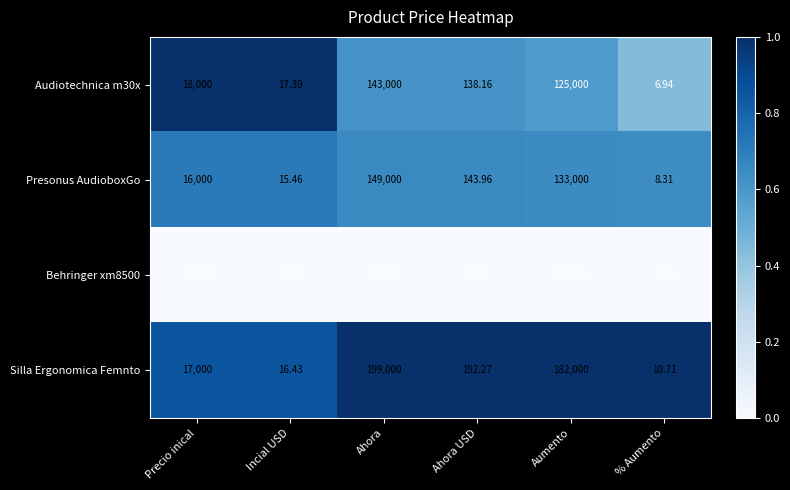

Which series has the largest total across all categories?

Silla Ergonomica Femnto